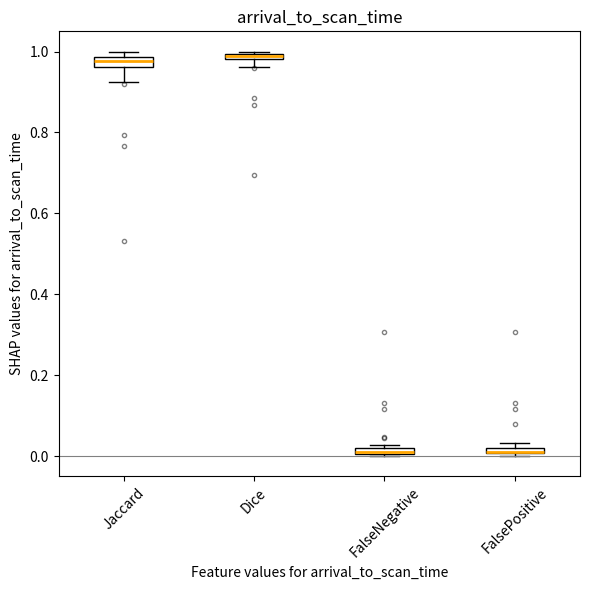

Where does the lower whisker of the box for Jaccard end on the y-axis? The values are not printed on the chart, so give them approximately, as read against the axis.

0.92